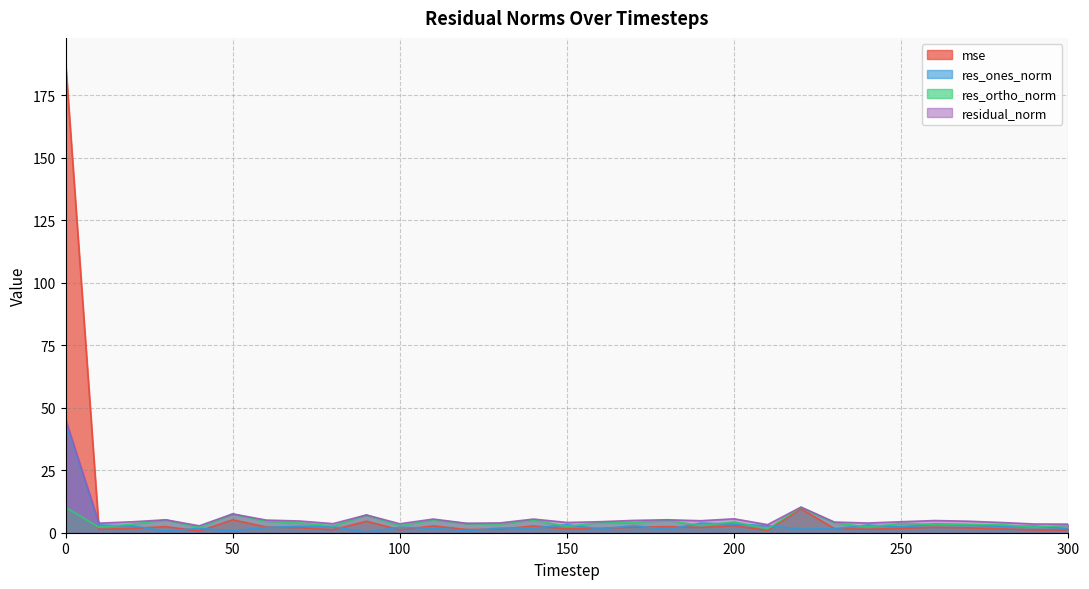

Reading right to left, what are all the values shown in this chart?

mse: 1.1	1.1	1.5	1.9	2.2	1.8	1.4	1.7	9.6	0.9	2.8	2.1	2.4	2.2	1.8	1.5	2.7	1.4	1.3	2.7	1.2	4.6	1.2	2.0	2.3	5.2	0.7	2.4	1.7	1.3	188.5
res_ones_norm: 1.6	2.7	2.5	3.2	3.6	2.3	3.1	1.6	1.5	2.8	3.5	3.9	1.3	2.8	1.5	3.2	1.8	1.9	0.8	1.8	2.2	0.3	2.4	2.6	2.1	0.8	1.8	0.6	2.7	3.1	44.4
res_ortho_norm: 3.0	2.2	3.2	3.3	3.3	3.7	2.3	4.0	10.1	1.5	4.3	2.9	5.0	4.0	4.2	2.5	5.1	3.5	3.7	5.2	2.8	7.1	2.7	3.9	4.6	7.5	2.1	5.1	3.4	2.2	10.2
residual_norm: 3.4	3.5	4.1	4.6	4.9	4.4	3.9	4.3	10.3	3.2	5.6	4.8	5.2	4.9	4.4	4.1	5.5	3.9	3.8	5.5	3.6	7.1	3.6	4.7	5.1	7.5	2.8	5.2	4.4	3.8	45.5